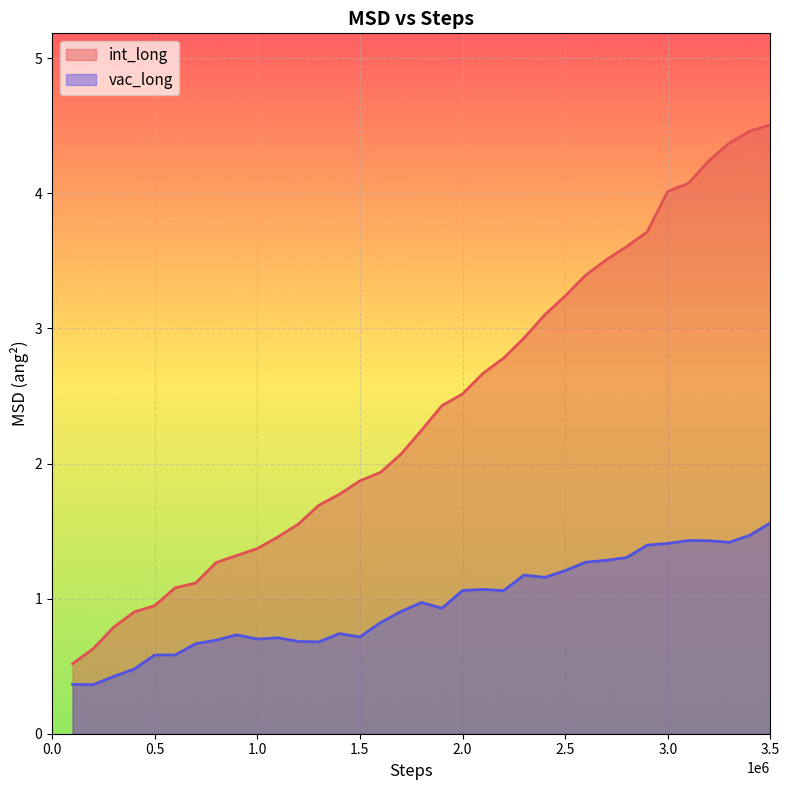

What are all the series names shown in the legend?

int_long line, vac_long line